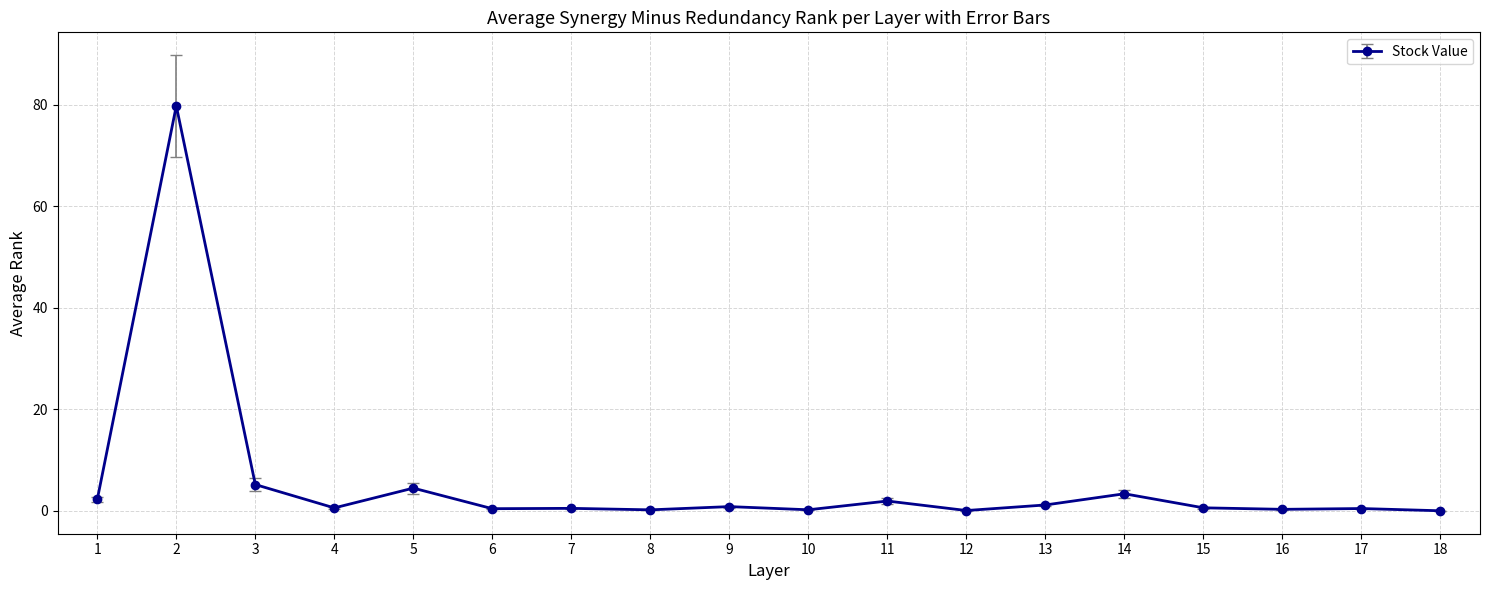

What is the difference between the values at 4 and 1?

1.7